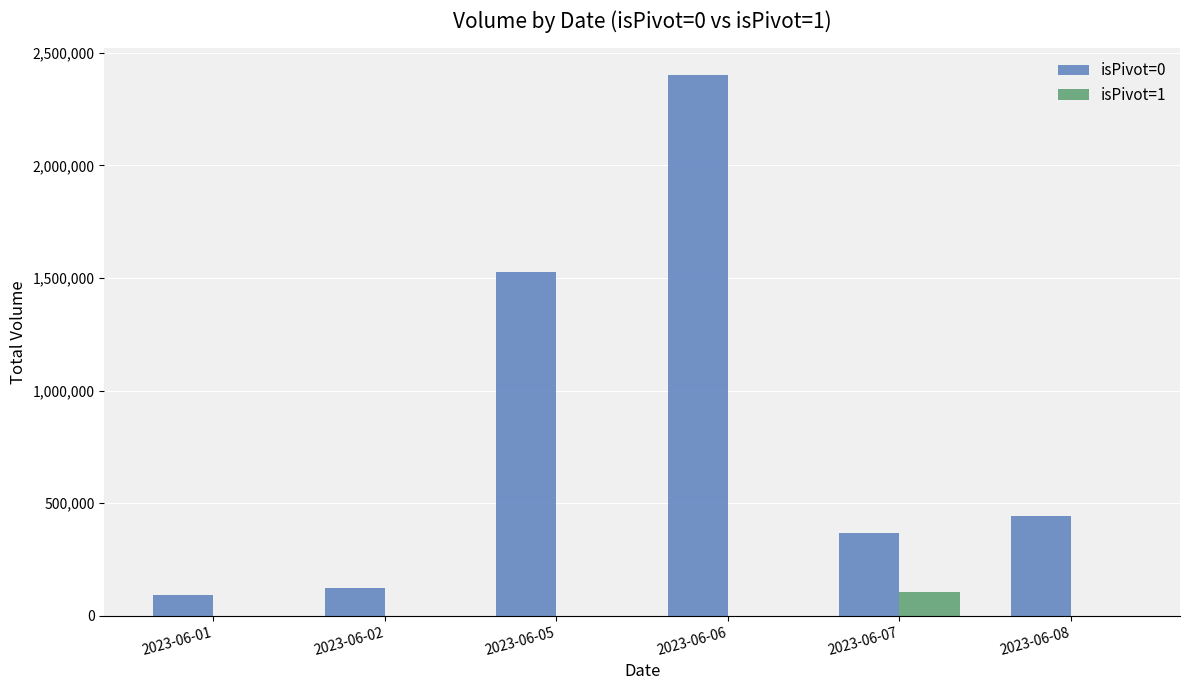

Are the bars grouped side by side (vs. stacked)?

Yes